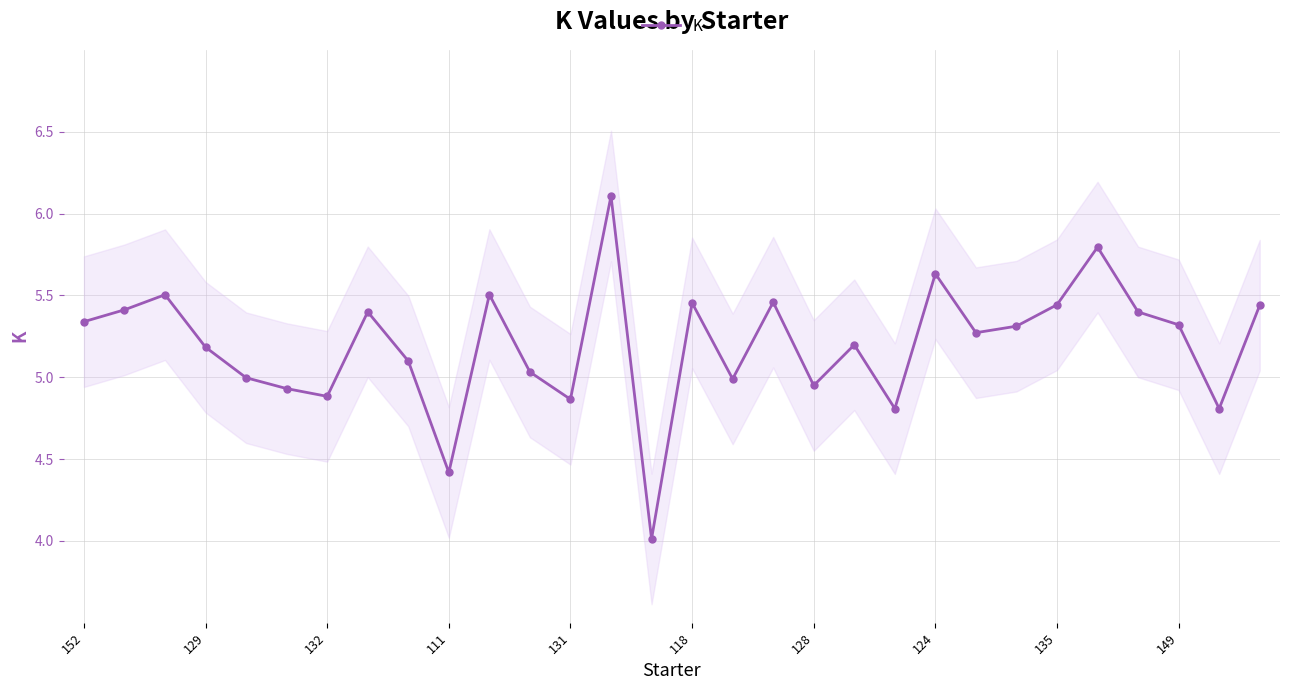

What is the label of the 24th point from the left?

23